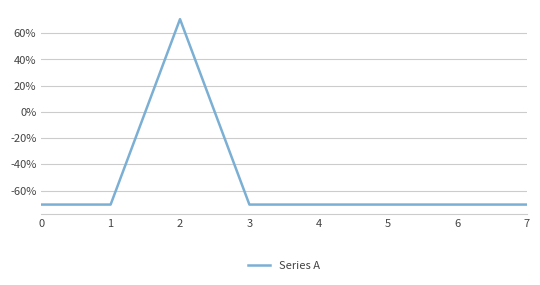

Rank the categories by value from highest to lowest.

2, 0, 1, 3, 4, 5, 6, 7